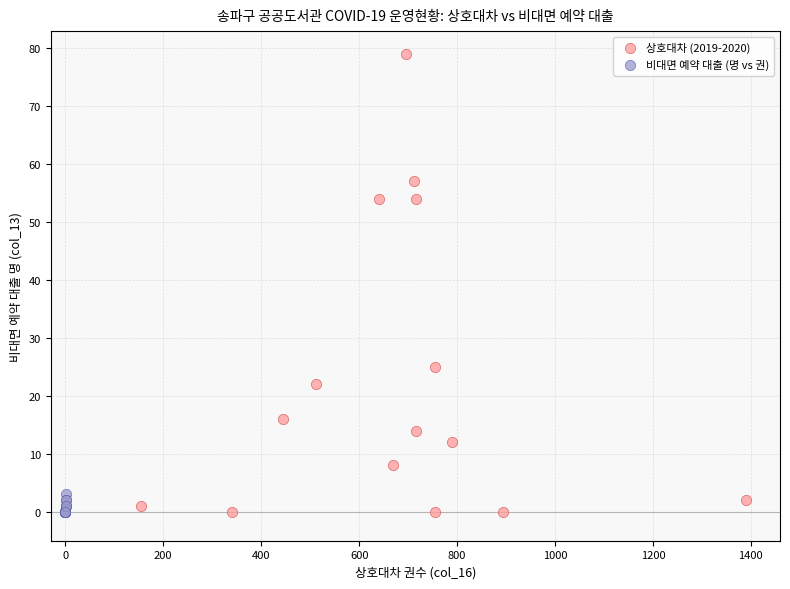

Which series contains the highest Y value?

상호대차 (2019-2020)